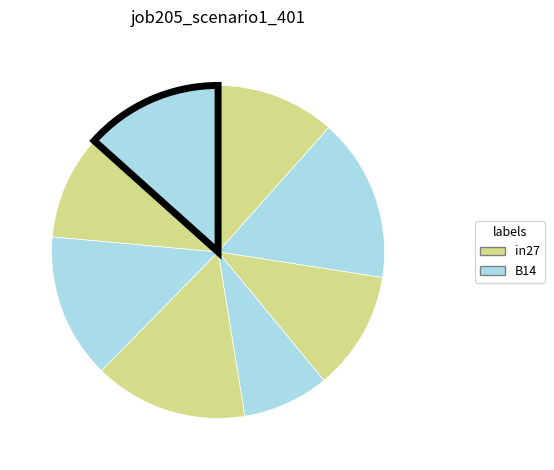

How many segments does this pie chart have?

8